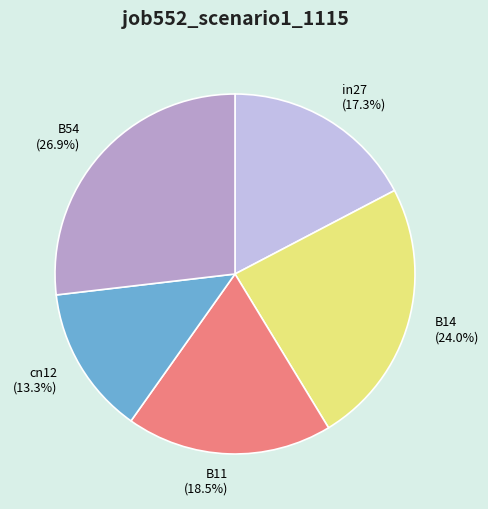

How much of the chart is everything except cn12?

86.7%